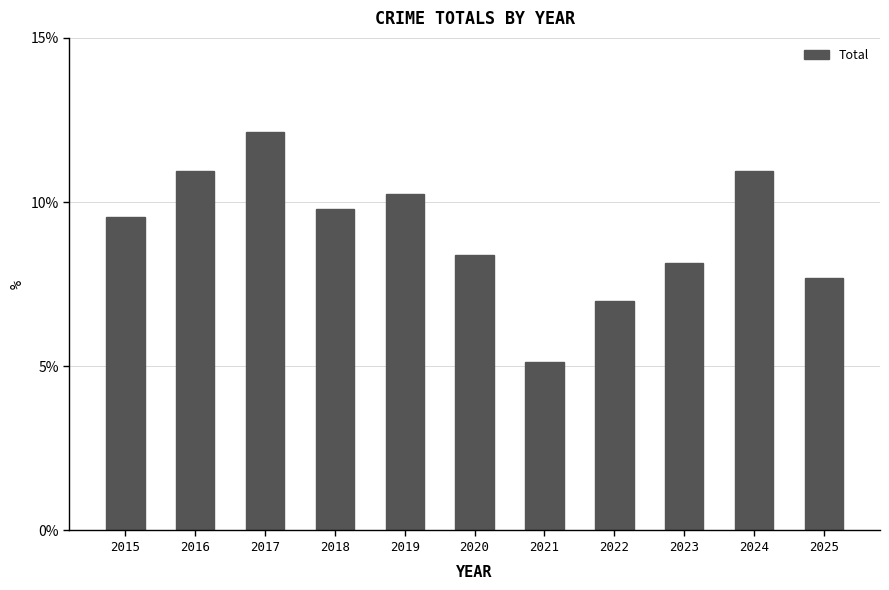

What is the change in value from 2018 to 2025?

-2.1